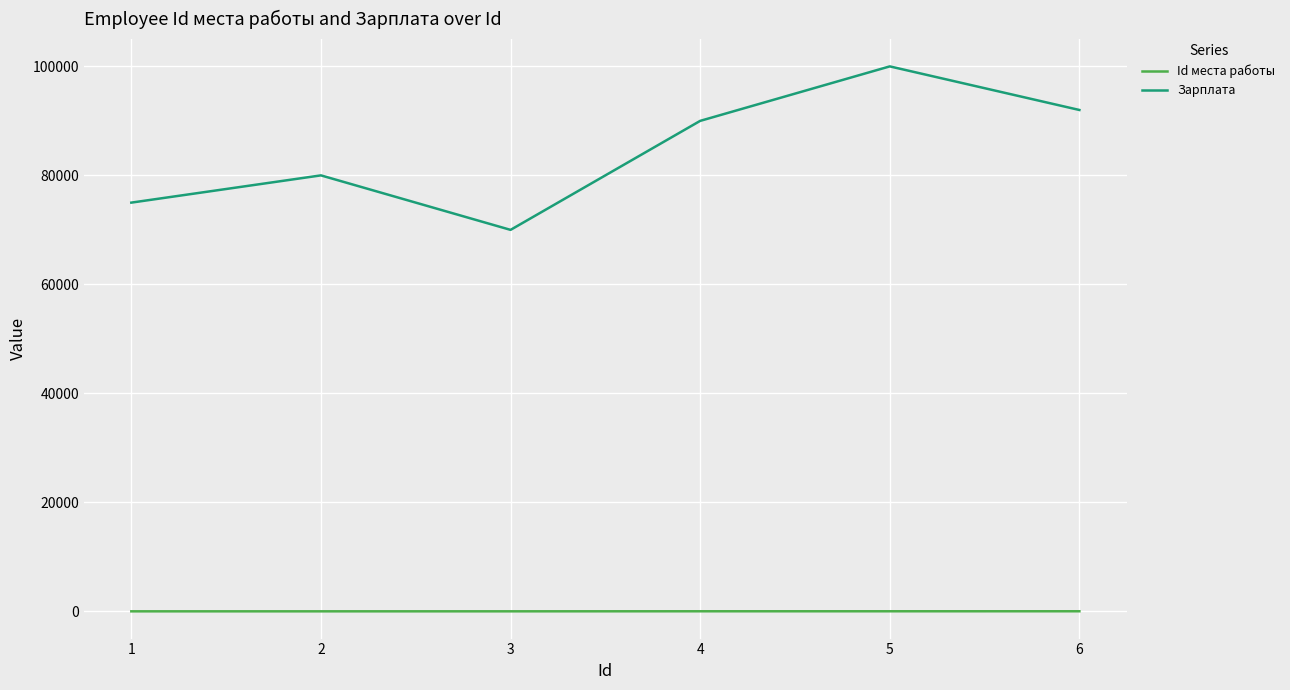

At how many categories does at least one series exceed 56947?

6